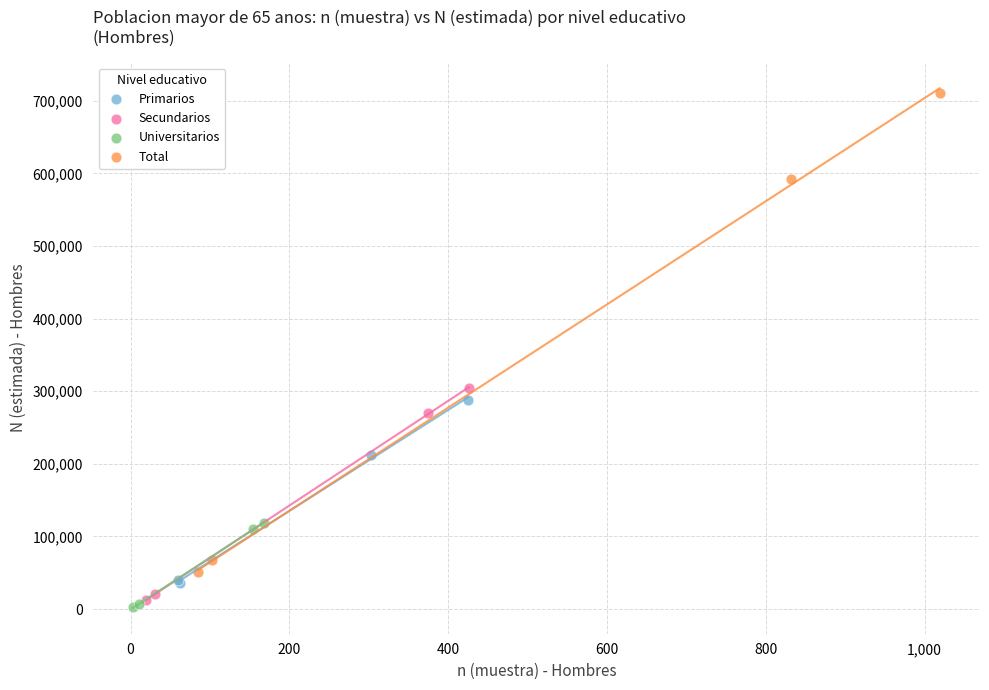

Which series reaches the maximum Y coordinate?

Total